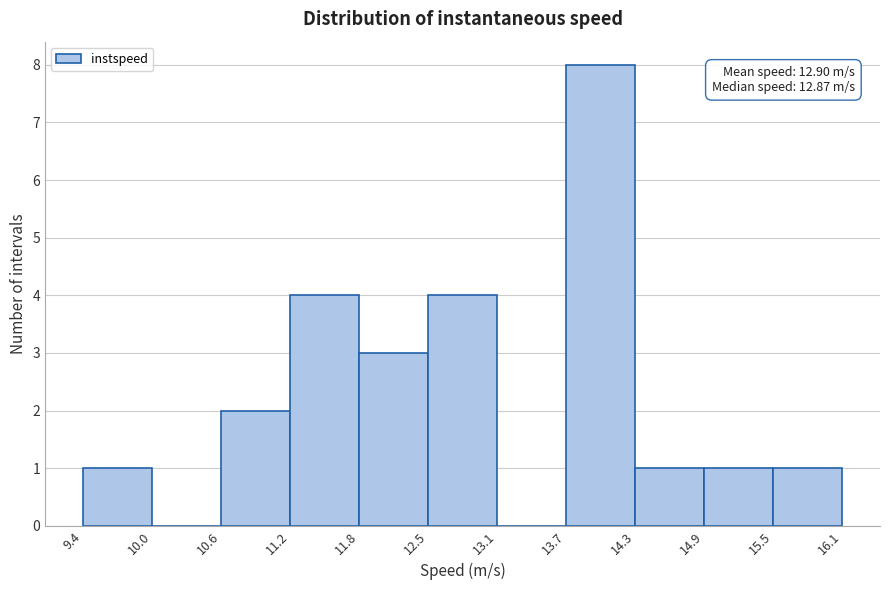

Over which range of the x-axis is the bar tallest?

13.7 to 14.3